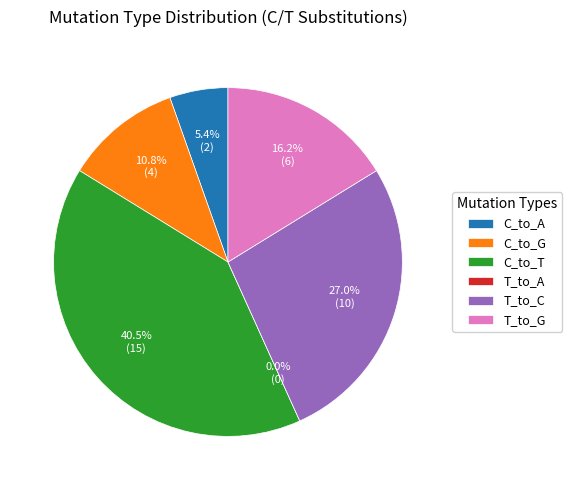

Count the number of slices in the pie.

6